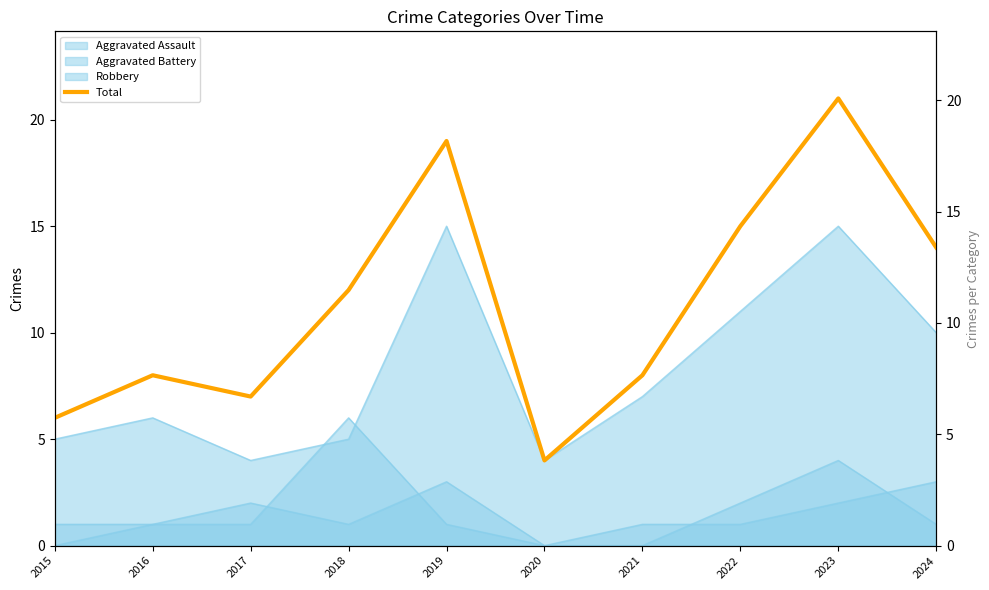

The chart shows a value of 7 at 2023. True or false?

False